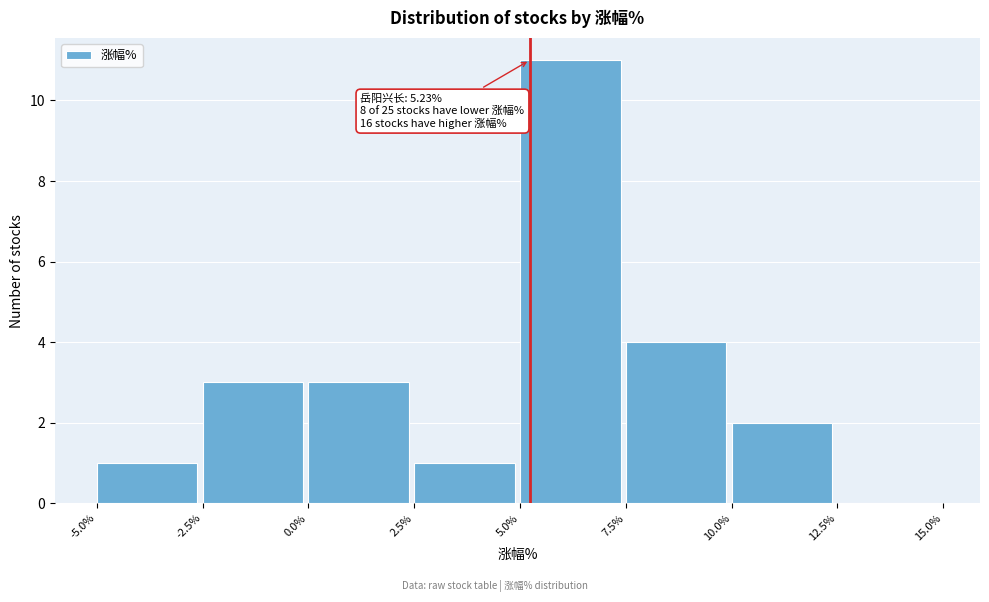

Over which range of the x-axis is the bar tallest?

5.0% to 7.5%